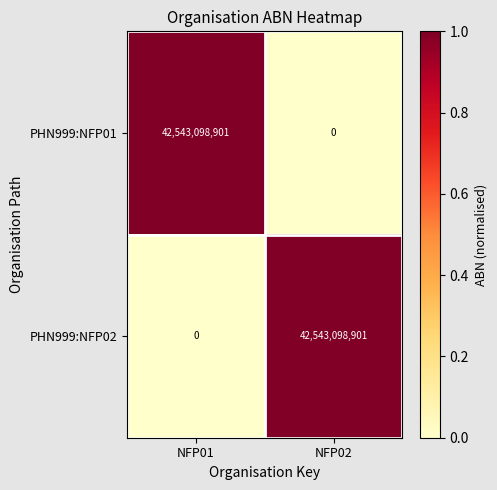

What is the total value across all series at NFP01?

42543098901